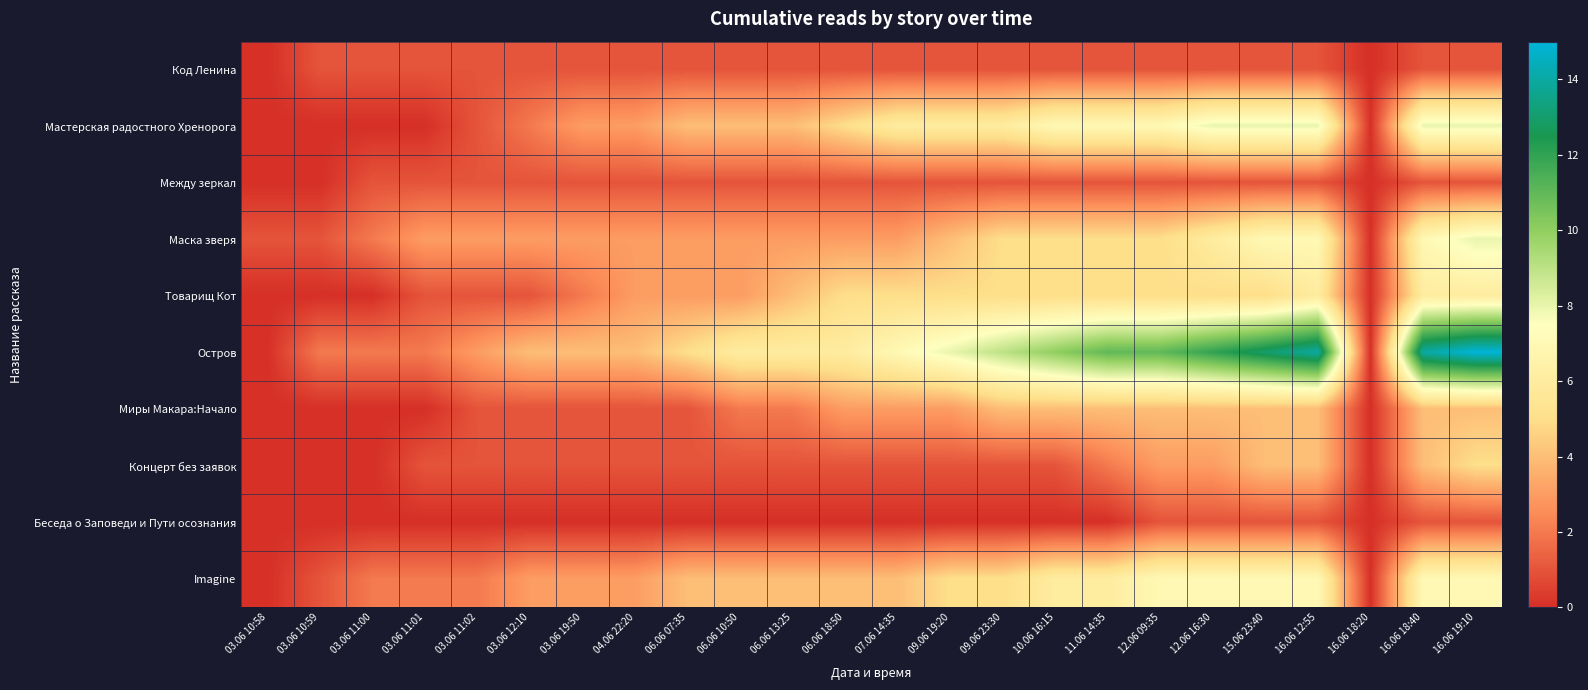

What is the maximum value shown in the chart?

15